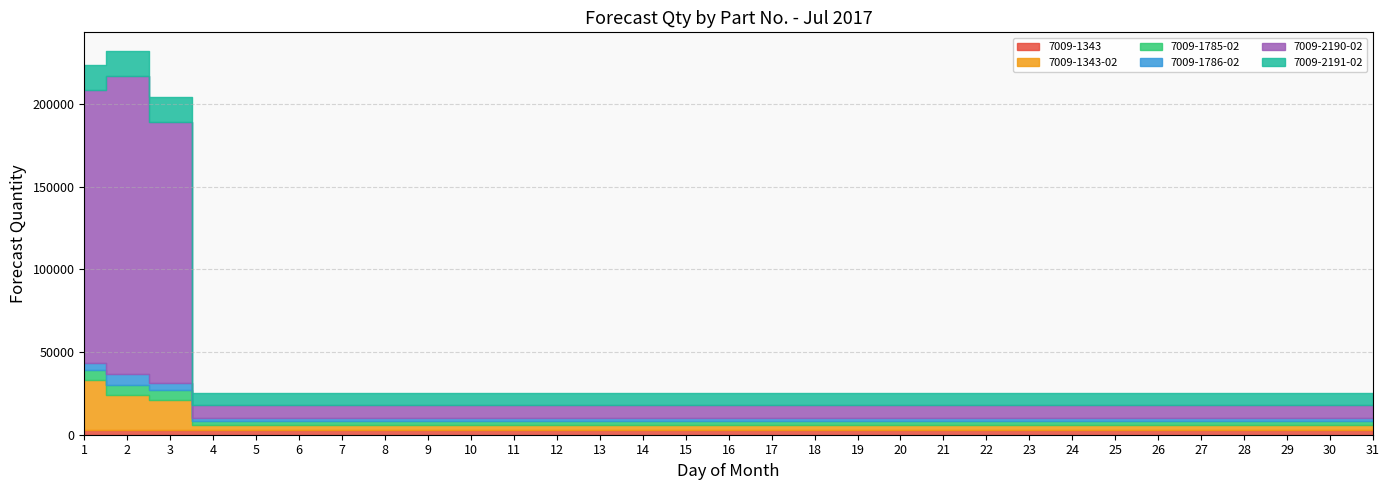

True or false: 7009-1786-02 has more than 1 interior local peaks.

False